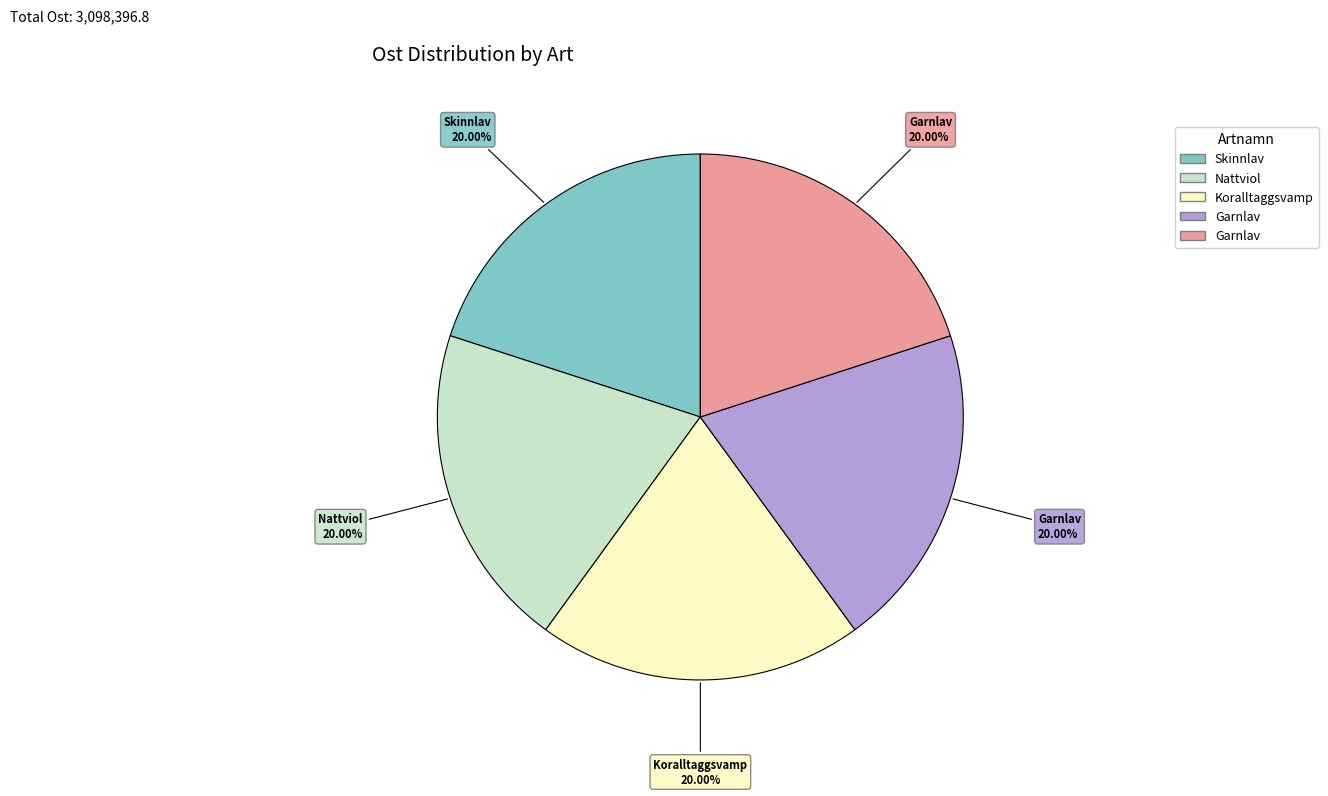

Is there any slice that represents more than half of the pie?

No